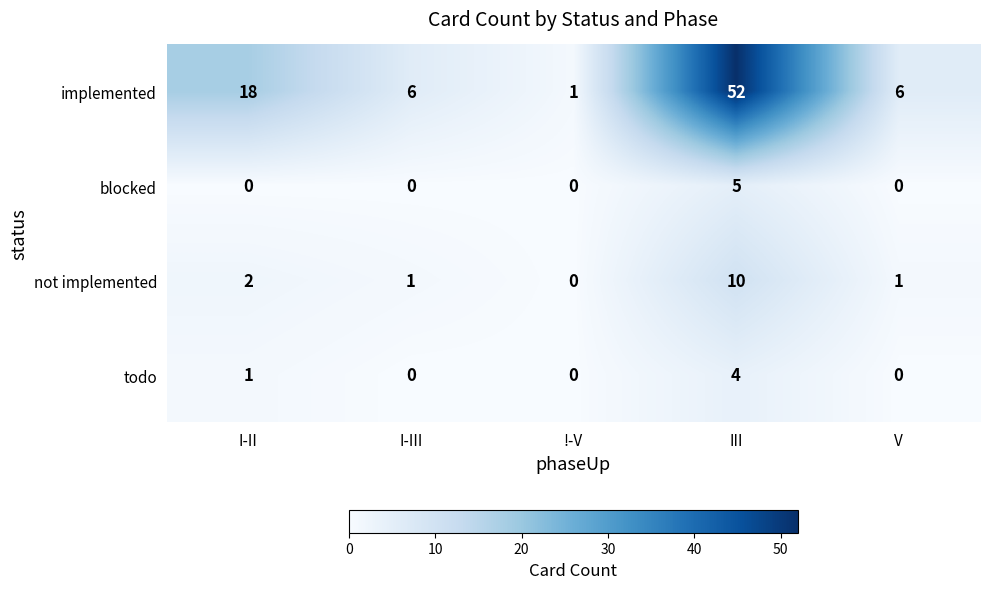

What is the average value of the not implemented series?

3